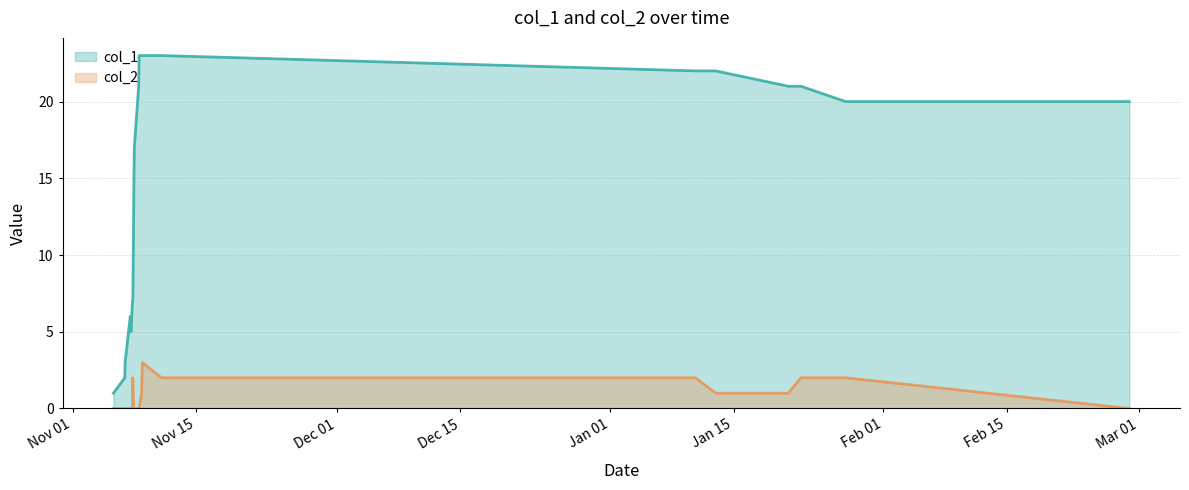

Which series has the widest spread of values?

col_1